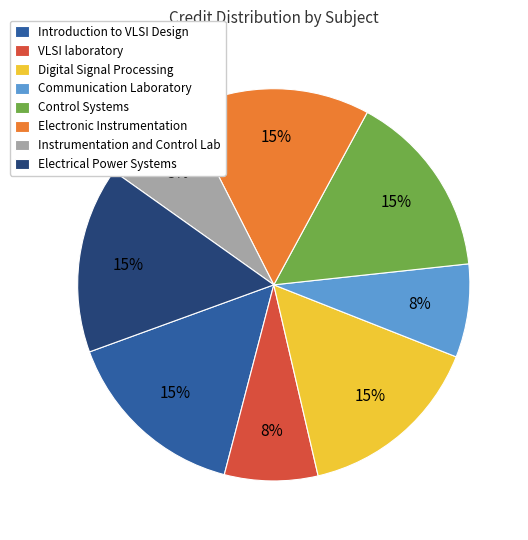

To the nearest percent, what is the average slice percentage?

12%